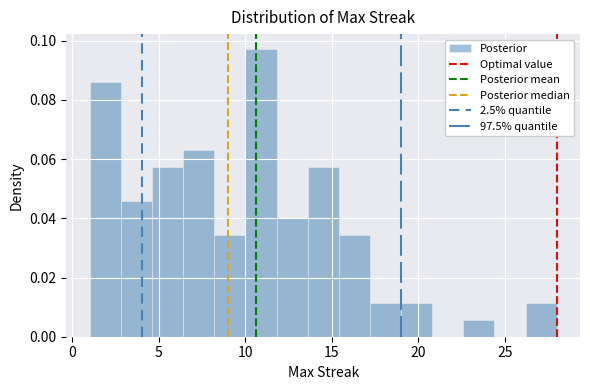

Around what value on the x-axis is the tallest bar? Give the approximate position of its centre, as read against the axis.

11.0